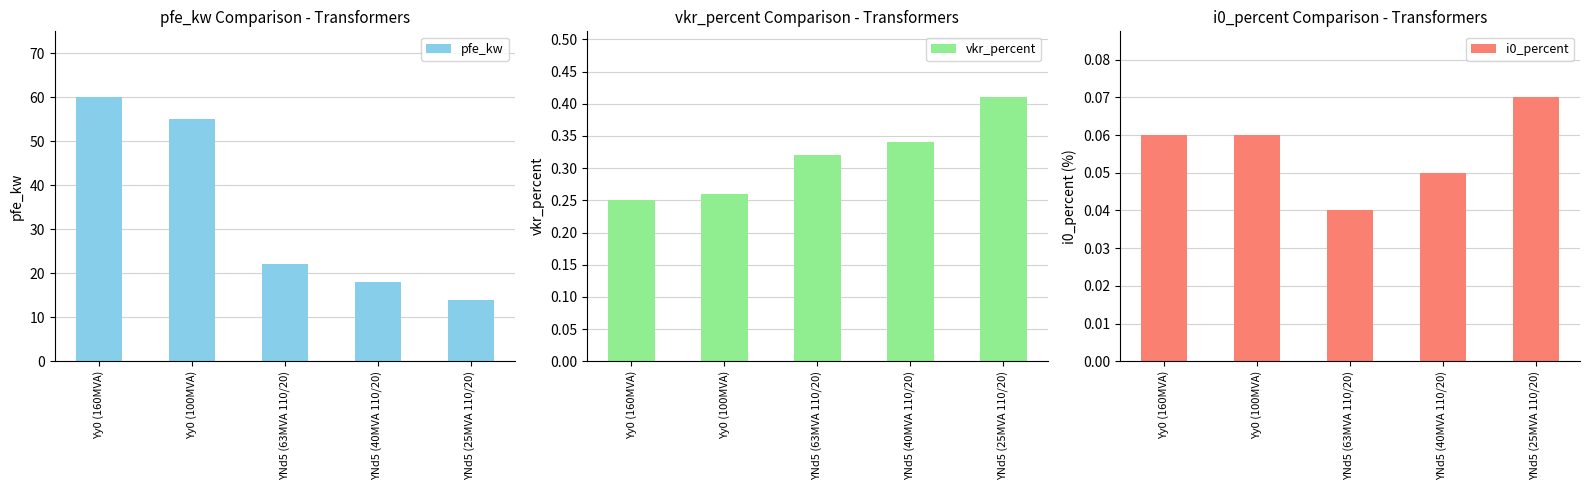

List the labels in order of i0_percent value, largest first.

YNd5 (25MVA 110/20), Yy0 (160MVA), Yy0 (100MVA), YNd5 (40MVA 110/20), YNd5 (63MVA 110/20)